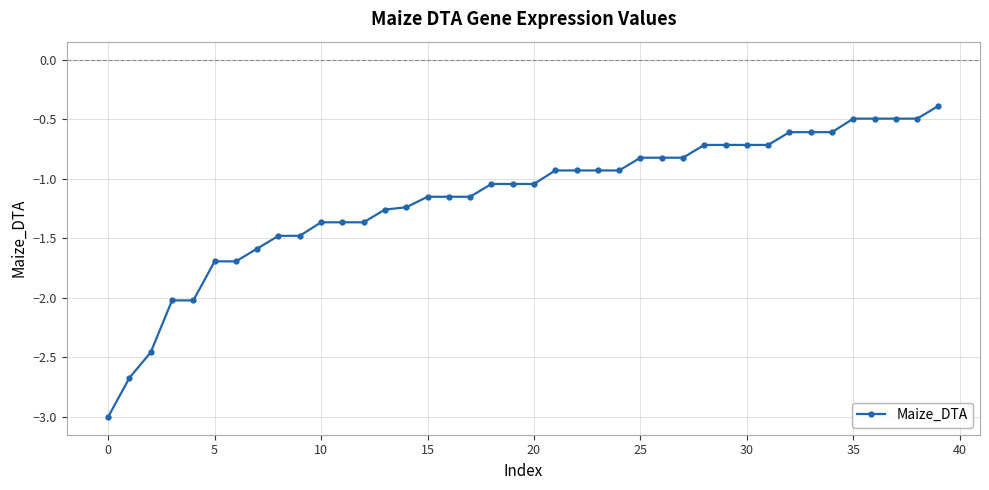

What is the greatest value displayed?

-0.4